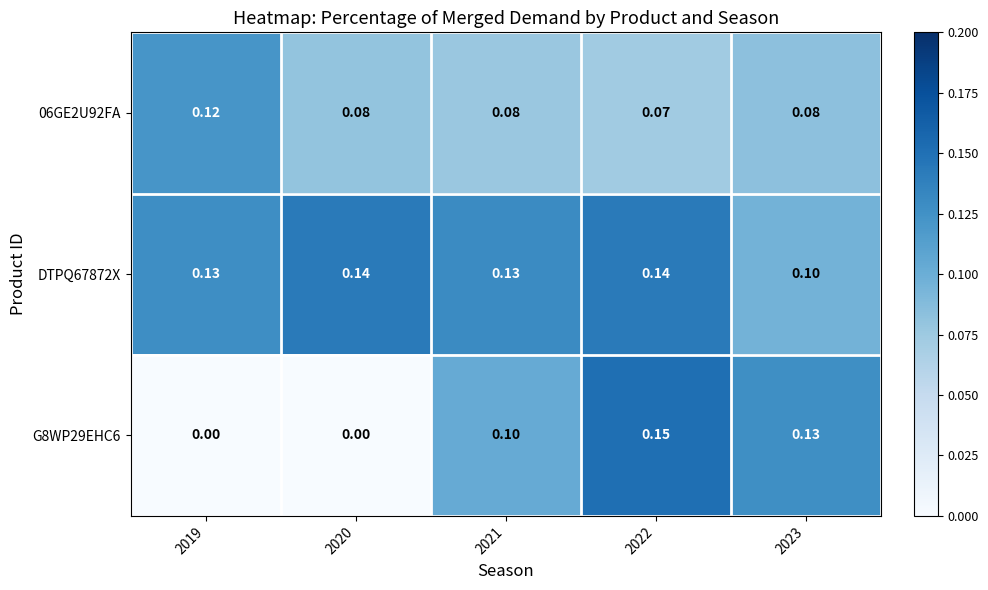

Is the value of DTPQ67872X at 2022 greater than the value of 06GE2U92FA at 2023?

Yes